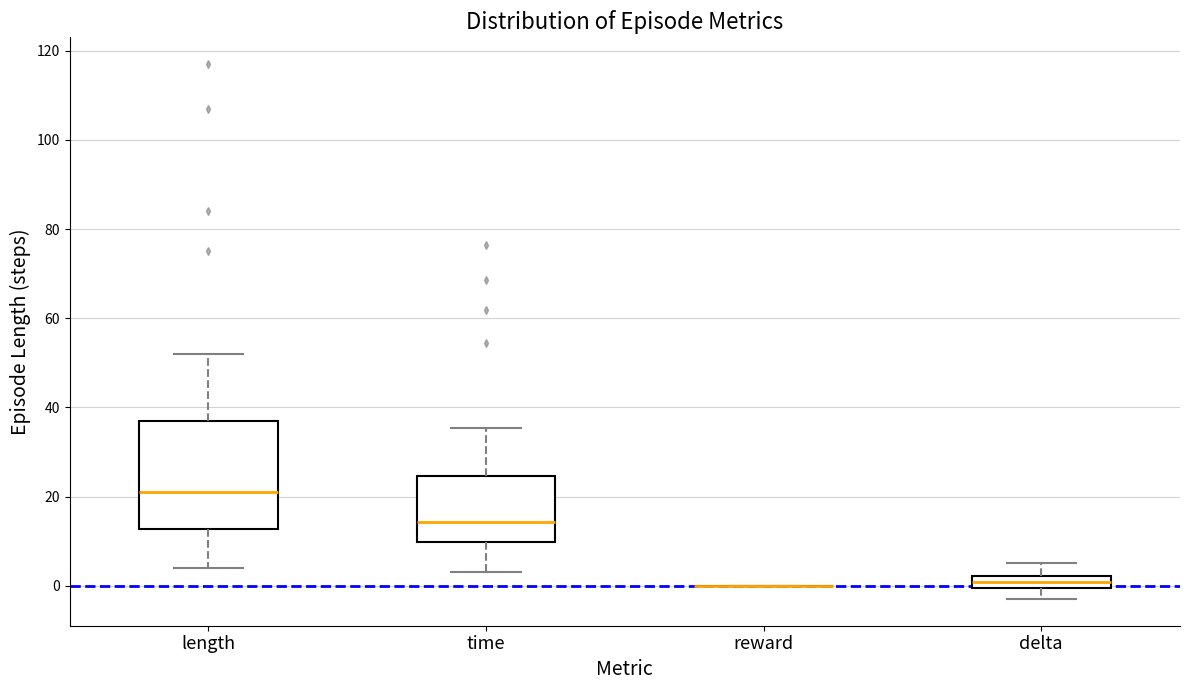

Where is the lower edge of the box for length on the y-axis? The values are not printed on the chart, so give them approximately, as read against the axis.

12